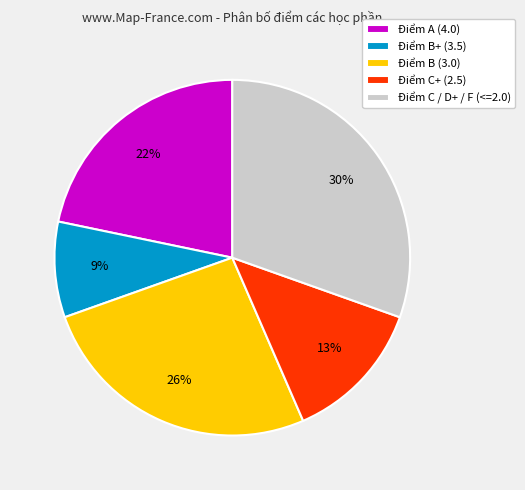

Does Điểm A (4.0) account for over 50% of the chart?

No